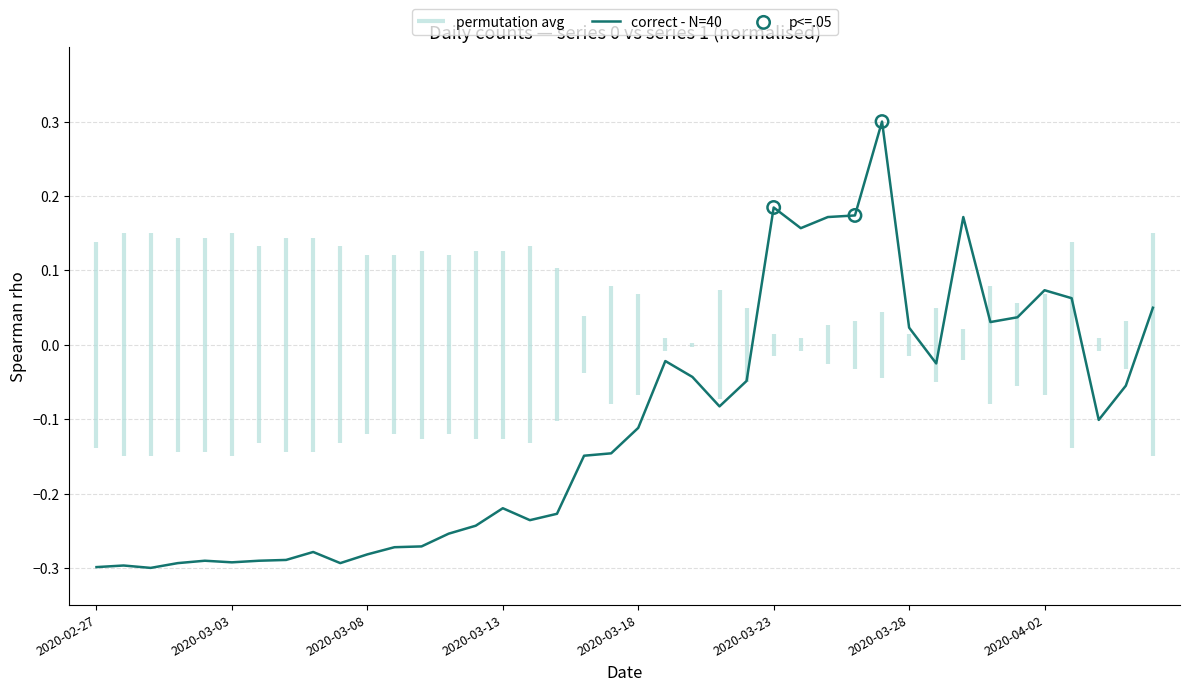

What is the change in value from 2020-03-05 to 2020-03-13?

+0.1